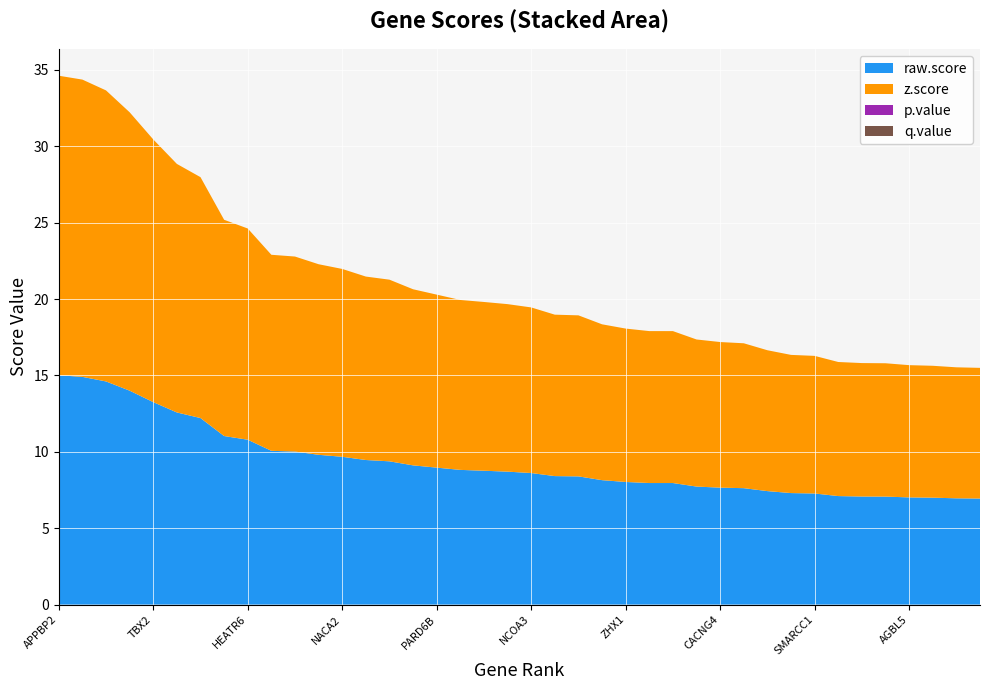

Reading left to right, list all the values displayed in this chart.

raw.score: APPBP2=15.0	BRIP1=14.9	TSEN54=14.6	BMP7=14.0	TBX2=13.3	POLG2=12.6	SSH3=12.2	TBX4=11.0	HEATR6=10.8	TRIM37=10.1	UAP1L1=10.0	BCAS3=9.8	NACA2=9.7	C17orf64=9.5	RNASET2=9.4	RIPOR3=9.1	PARD6B=9.0	A1BG=8.8	DDAH2=8.8	CA4=8.7	NCOA3=8.6	USP32=8.4	RMND5B=8.4	ZKSCAN2=8.1	ZHX1=8.0	PFDN4=8.0	GDPD3=8.0	PPM1D=7.7	CACNG4=7.7	ZFAND2A=7.6	ANXA9=7.4	CYP24A1=7.3	SMARCC1=7.3	STAT1=7.1	TUSC2=7.1	FAM53A=7.1	AGBL5=7.0	TMEM88B=7.0	AC091167.7=7.0	DOK5=6.9
z.score: APPBP2=19.6	BRIP1=19.5	TSEN54=19.1	BMP7=18.2	TBX2=17.2	POLG2=16.3	SSH3=15.8	TBX4=14.2	HEATR6=13.8	TRIM37=12.8	UAP1L1=12.8	BCAS3=12.5	NACA2=12.3	C17orf64=12.0	RNASET2=11.9	RIPOR3=11.5	PARD6B=11.3	A1BG=11.1	DDAH2=11.0	CA4=11.0	NCOA3=10.8	USP32=10.6	RMND5B=10.5	ZKSCAN2=10.2	ZHX1=10.0	PFDN4=9.9	GDPD3=9.9	PPM1D=9.6	CACNG4=9.5	ZFAND2A=9.5	ANXA9=9.2	CYP24A1=9.0	SMARCC1=9.0	STAT1=8.8	TUSC2=8.7	FAM53A=8.7	AGBL5=8.7	TMEM88B=8.6	AC091167.7=8.6	DOK5=8.6
p.value: APPBP2=0.0	BRIP1=0.0	TSEN54=0.0	BMP7=0.0	TBX2=0.0	POLG2=0.0	SSH3=0.0	TBX4=0.0	HEATR6=0.0	TRIM37=0.0	UAP1L1=0.0	BCAS3=0.0	NACA2=0.0	C17orf64=0.0	RNASET2=0.0	RIPOR3=0.0	PARD6B=0.0	A1BG=0.0	DDAH2=0.0	CA4=0.0	NCOA3=0.0	USP32=0.0	RMND5B=0.0	ZKSCAN2=0.0	ZHX1=0.0	PFDN4=0.0	GDPD3=0.0	PPM1D=0.0	CACNG4=0.0	ZFAND2A=0.0	ANXA9=0.0	CYP24A1=0.0	SMARCC1=0.0	STAT1=0.0	TUSC2=0.0	FAM53A=0.0	AGBL5=0.0	TMEM88B=0.0	AC091167.7=0.0	DOK5=0.0
q.value: APPBP2=0.0	BRIP1=0.0	TSEN54=0.0	BMP7=0.0	TBX2=0.0	POLG2=0.0	SSH3=0.0	TBX4=0.0	HEATR6=0.0	TRIM37=0.0	UAP1L1=0.0	BCAS3=0.0	NACA2=0.0	C17orf64=0.0	RNASET2=0.0	RIPOR3=0.0	PARD6B=0.0	A1BG=0.0	DDAH2=0.0	CA4=0.0	NCOA3=0.0	USP32=0.0	RMND5B=0.0	ZKSCAN2=0.0	ZHX1=0.0	PFDN4=0.0	GDPD3=0.0	PPM1D=0.0	CACNG4=0.0	ZFAND2A=0.0	ANXA9=0.0	CYP24A1=0.0	SMARCC1=0.0	STAT1=0.0	TUSC2=0.0	FAM53A=0.0	AGBL5=0.0	TMEM88B=0.0	AC091167.7=0.0	DOK5=0.0